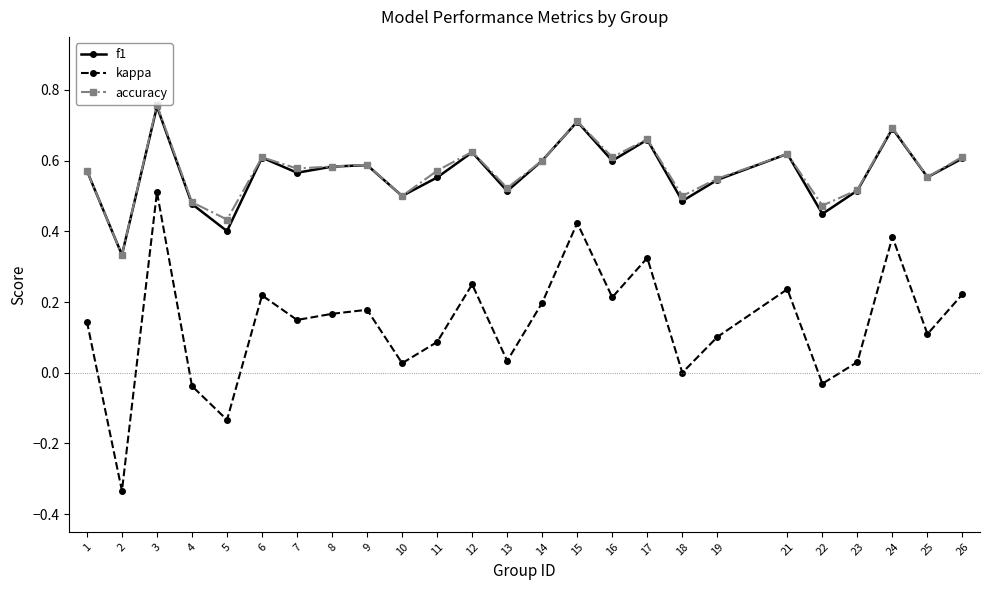

True or false: f1 has a value of 0.7 at 15.

True